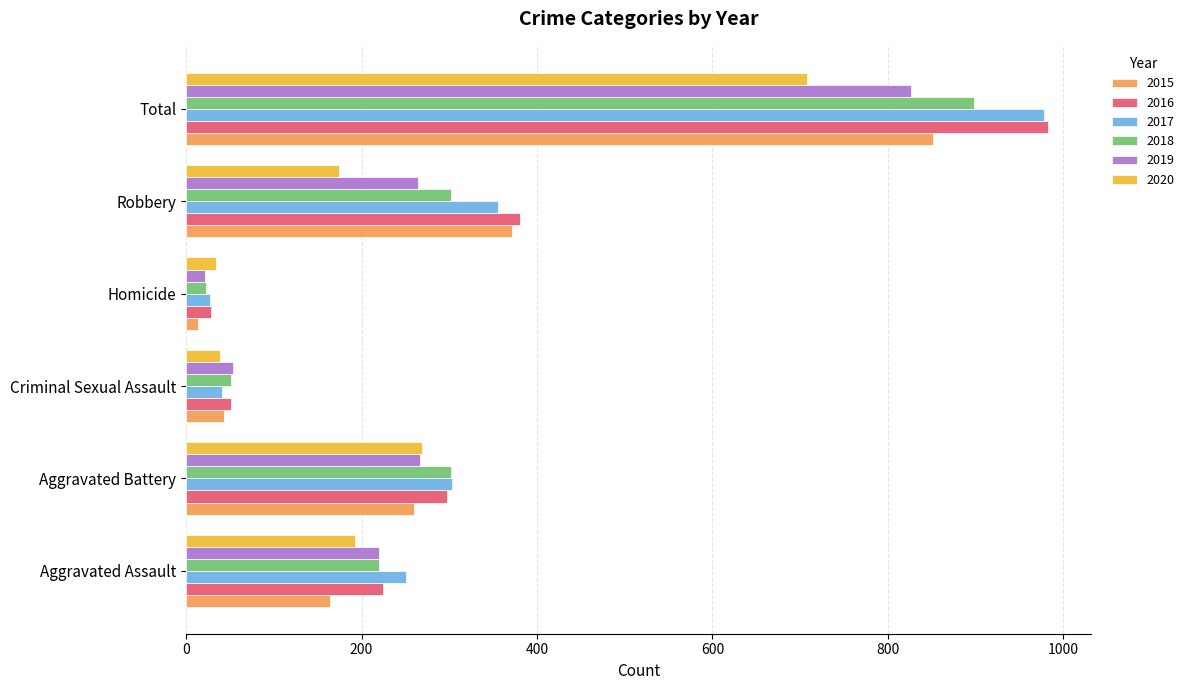

What is the sum of the 2019 values at Robbery and Aggravated Battery?

531